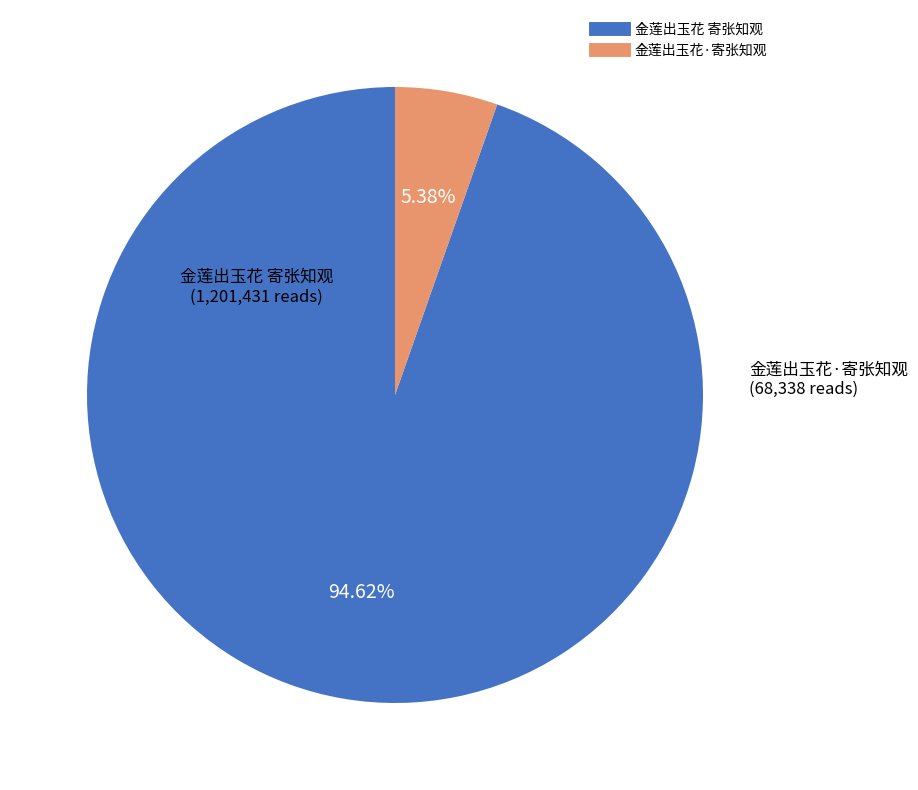

To the nearest percent, what is the average slice percentage?

50%